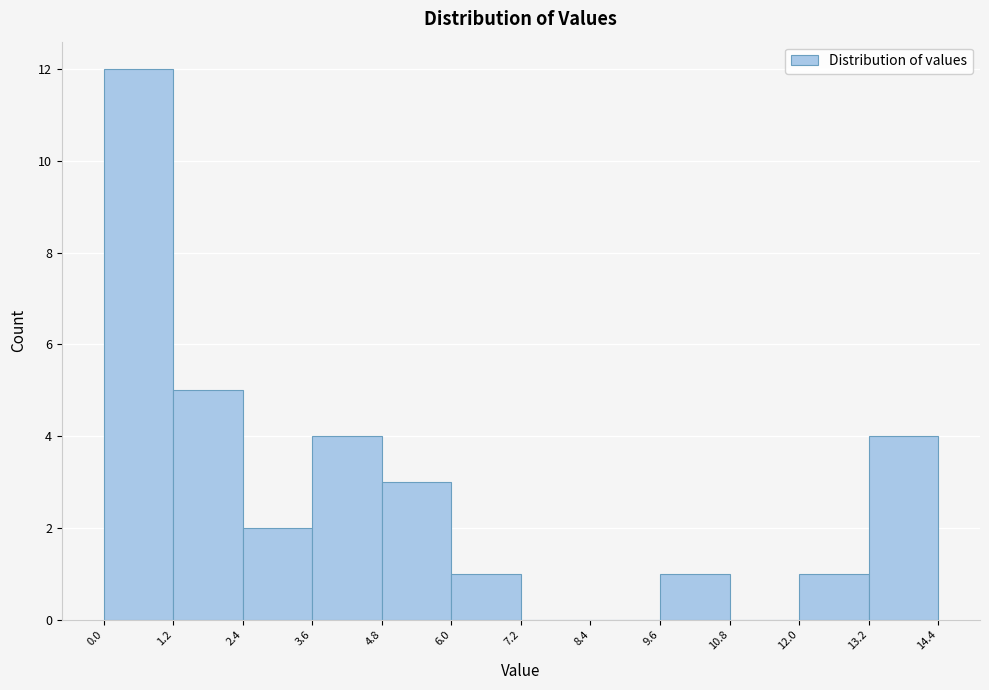

Reading left to right, transcribe this chart: for each bar, give the range it covers on the x-axis and its height. The values are not printed on the chart, so give them approximately, as read against the axis.

0.0 to 1.2: 12
1.2 to 2.4: 5
2.4 to 3.6: 2
3.6 to 4.8: 4
4.8 to 6.0: 3
6.0 to 7.2: 1
7.2 to 8.4: 0
8.4 to 9.6: 0
9.6 to 10.8: 1
10.8 to 12.0: 0
12.0 to 13.2: 1
13.2 to 14.4: 4